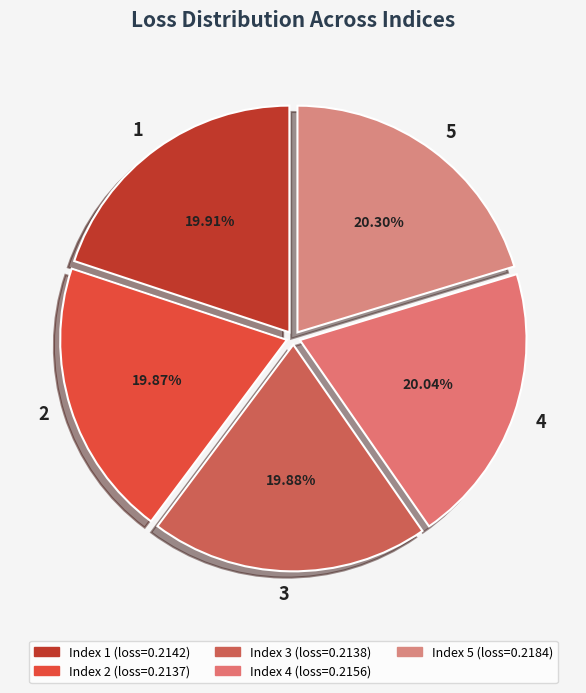

Is it true that 4 is 20% of the pie?

True